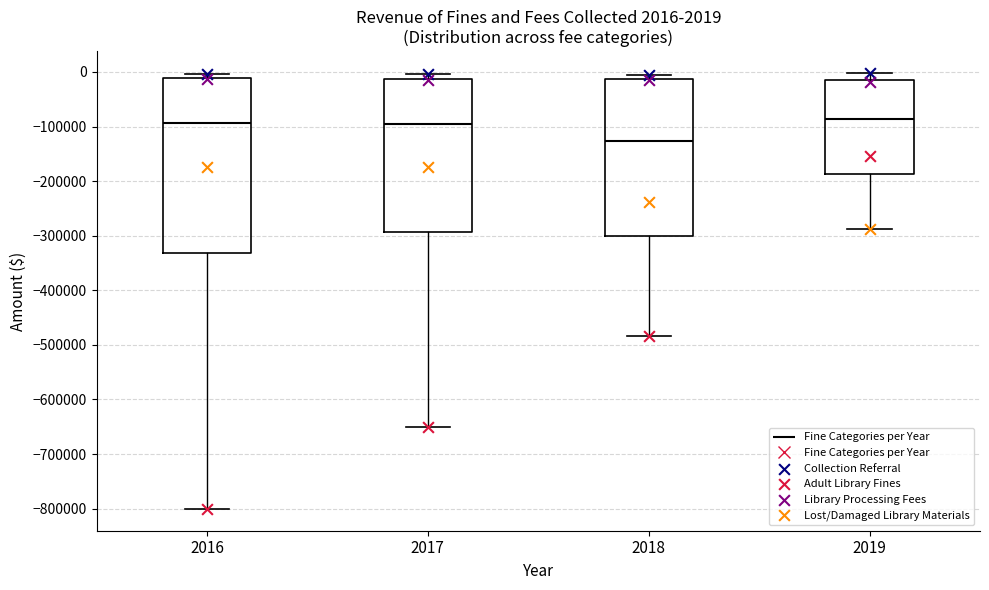

Comparing the boxes themselves (not the whiskers), which one is the tallest?

2016